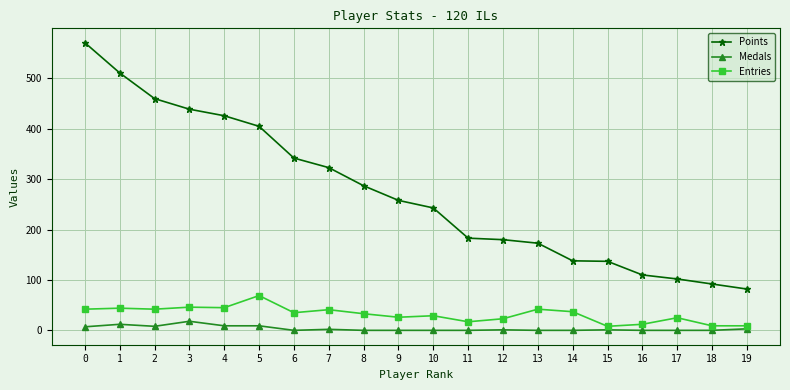

True or false: Entries and Points cross at least once.

False